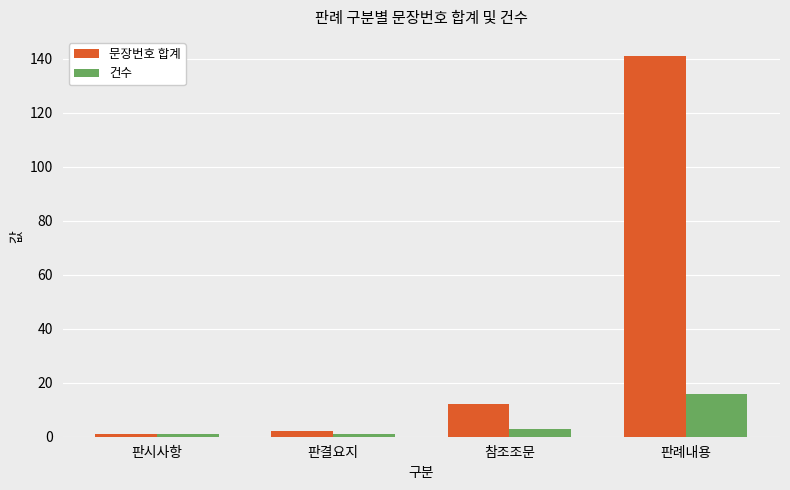

What is the label of the 3rd bar from the left?

참조조문